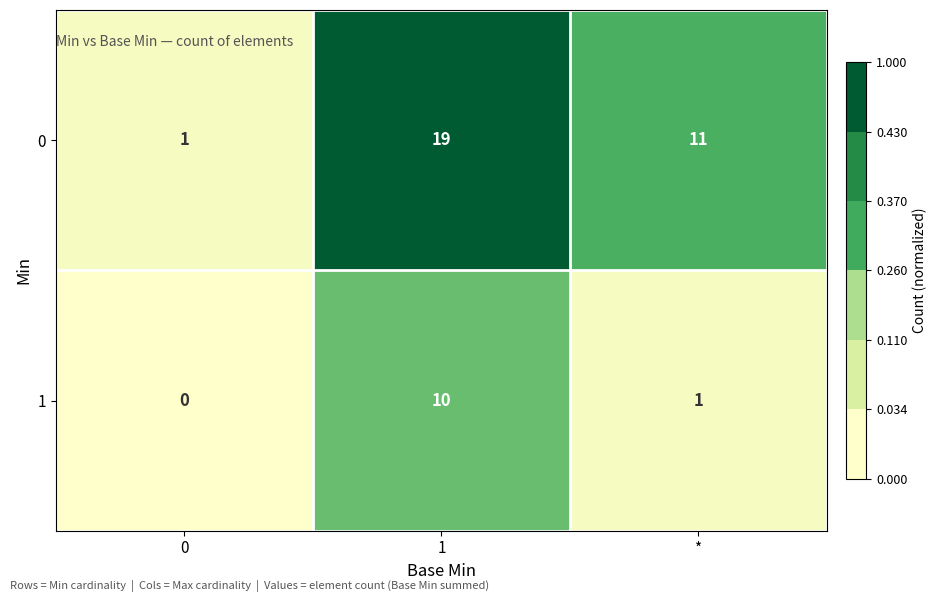

Is it true that 1 equals -4 at 0?

False